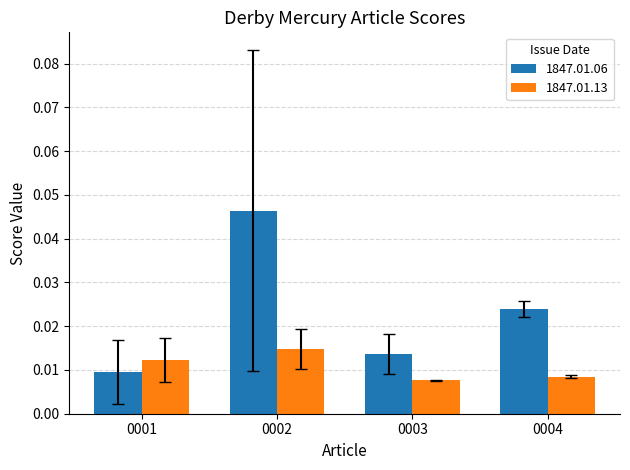

Which series has the widest spread of values?

1847.01.06